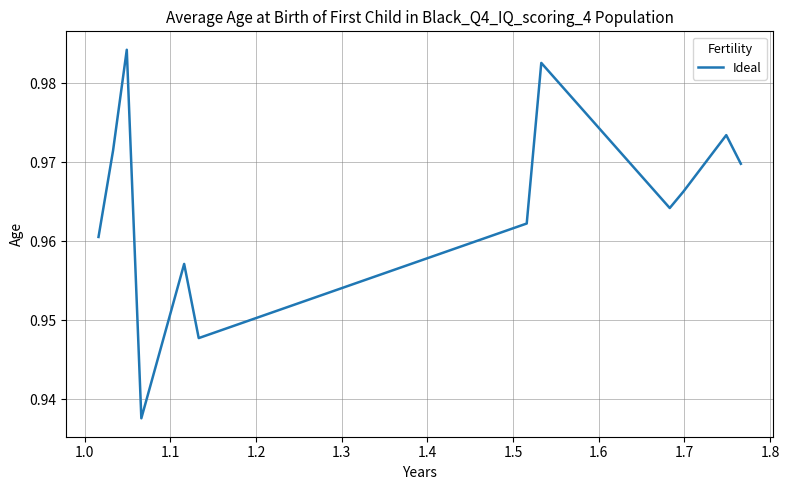

Count the number of categories in the chart.

12